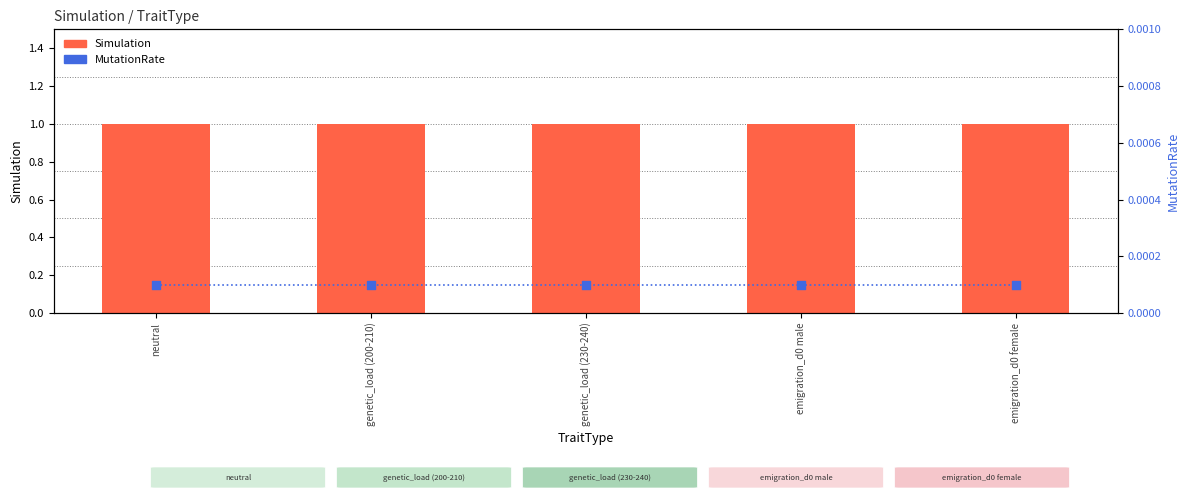

At how many categories does at least one series exceed 0?

5